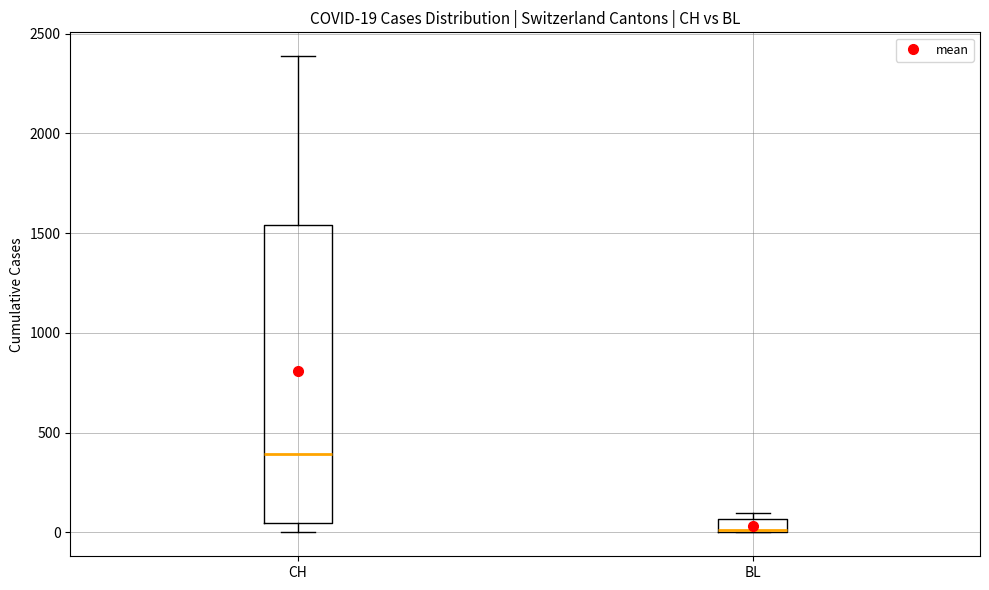

Which box's median line is the lowest?

BL